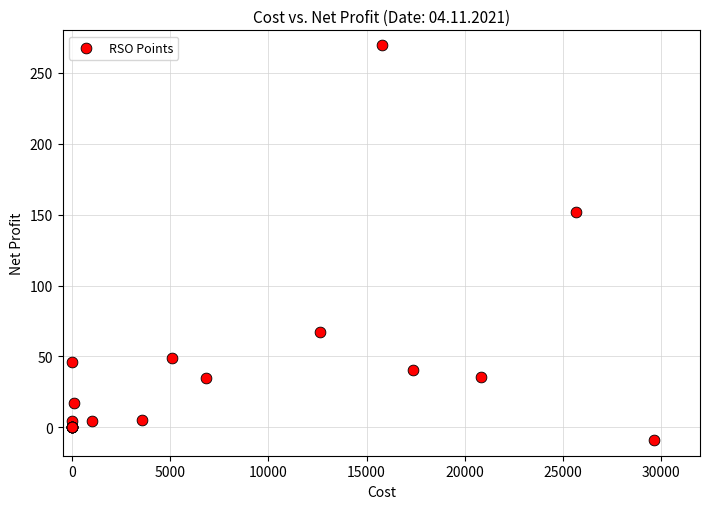

What Y value in the scatter plot is closest to 130?

152.0